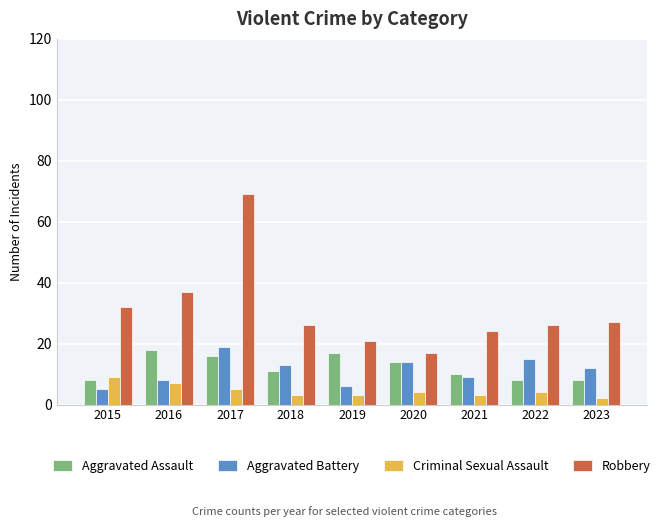

What is the approximate value of Robbery at 2017, to the nearest 10?

70